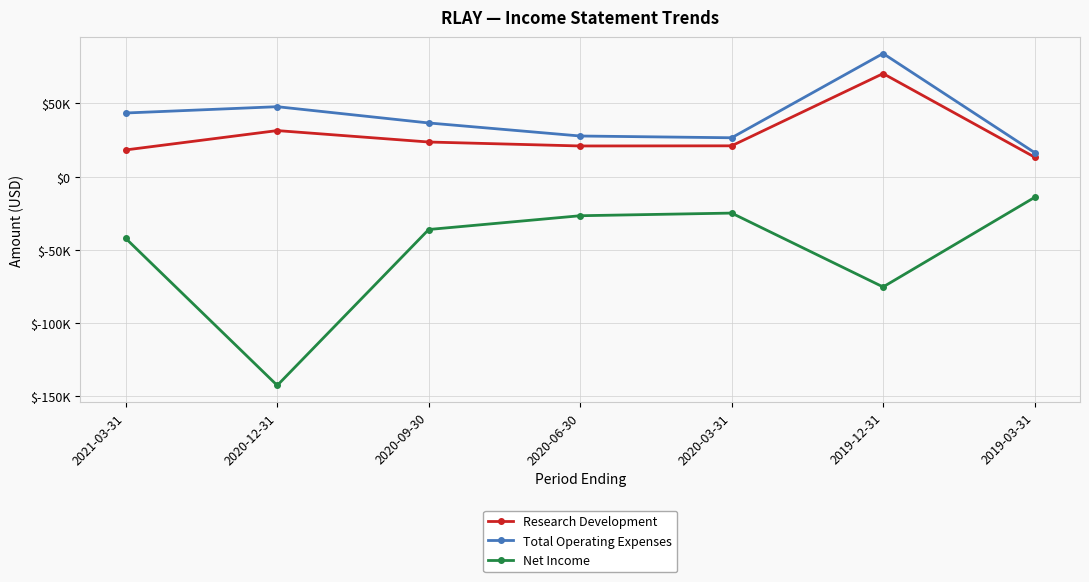

Which category has the highest value in the Net Income series?

2019-03-31